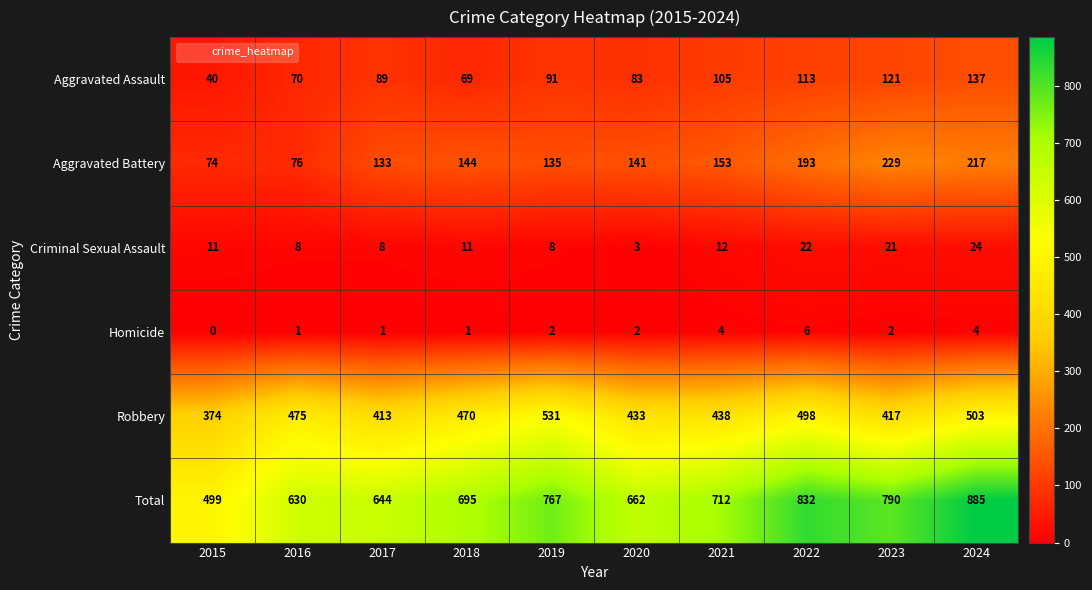

The value of Aggravated Battery at 2024 is 217. True or false?

True